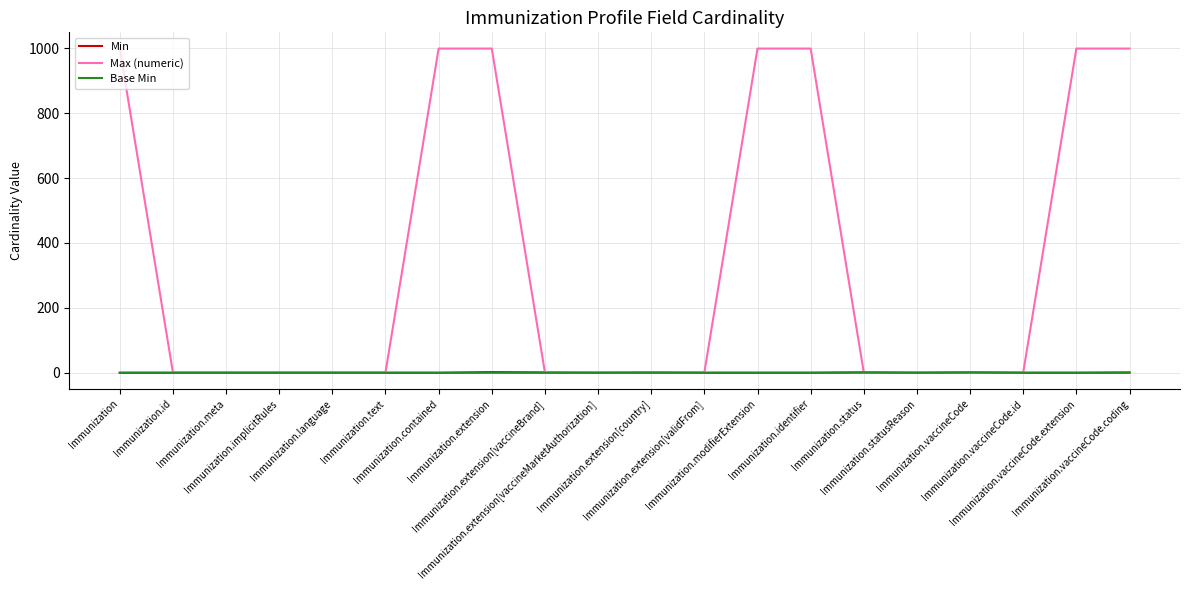

What is the maximum value shown in the chart?

999